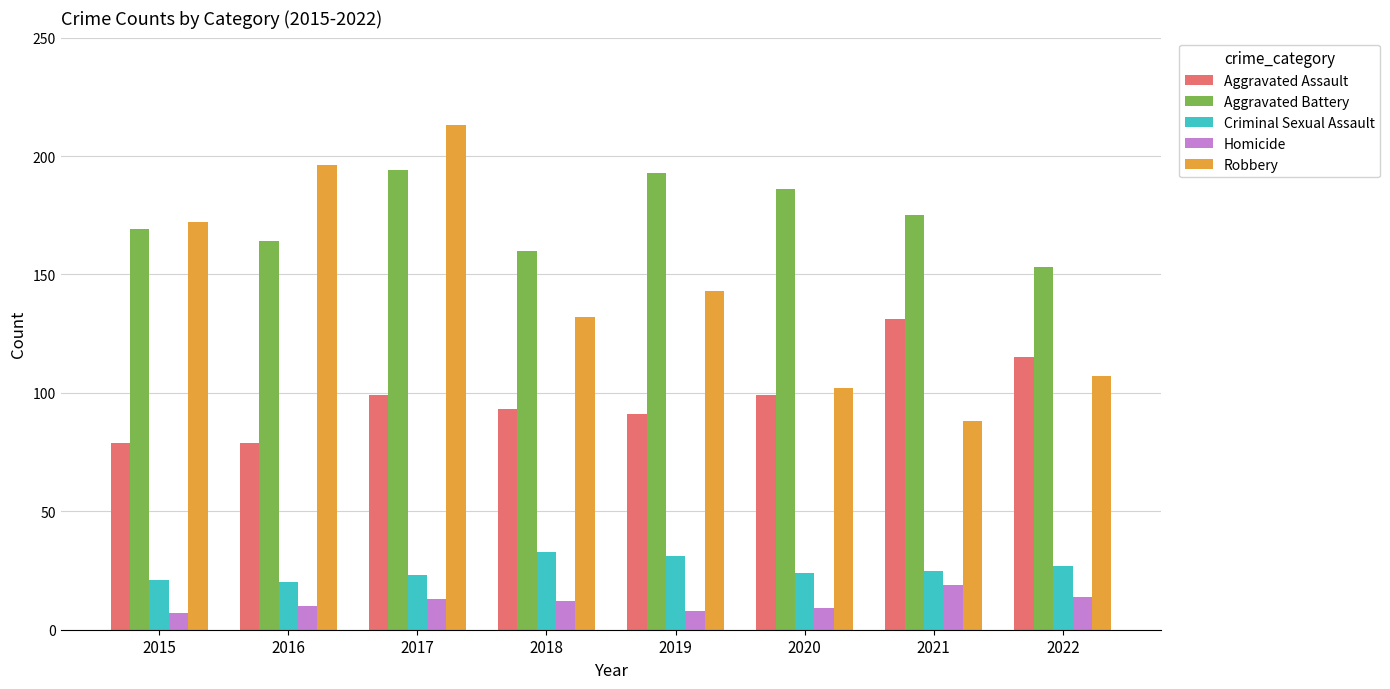

What is the average value of the Aggravated Assault series?

98